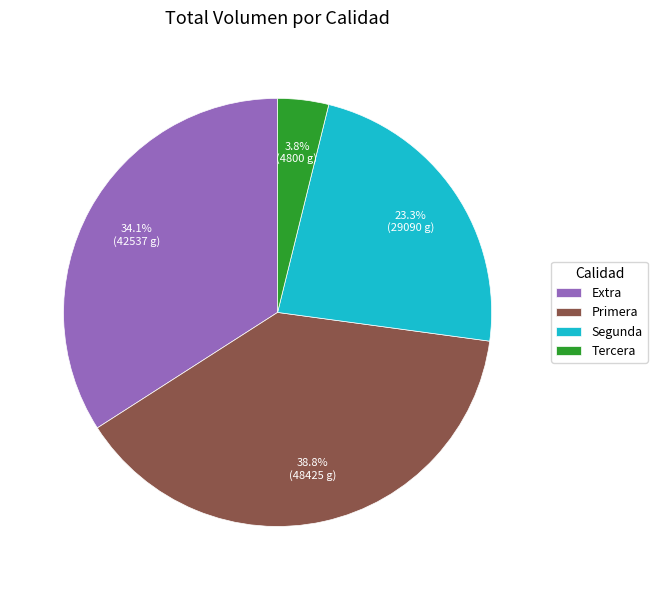

How many segments does this pie chart have?

4